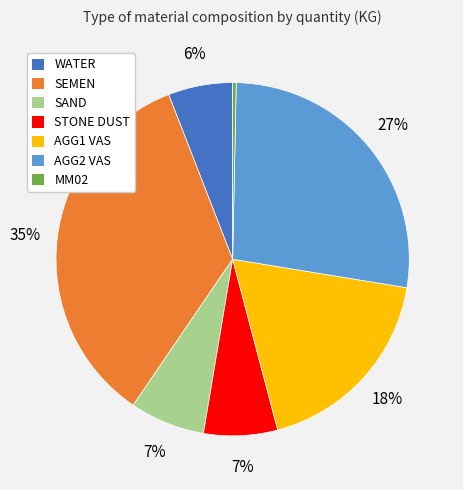

To the nearest percent, what portion does STONE DUST represent?

7%